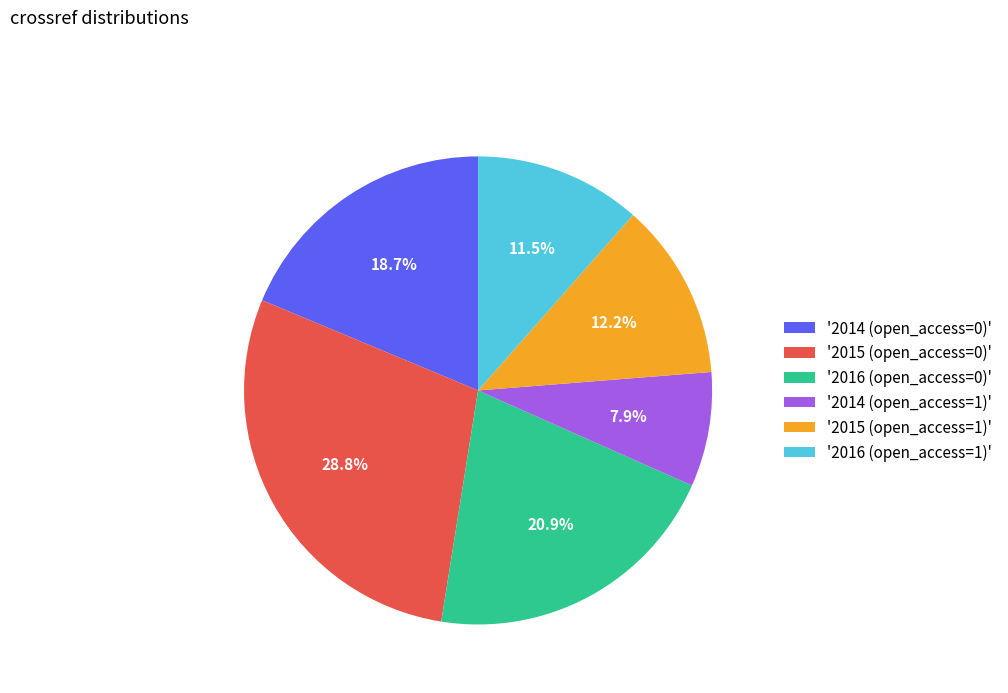

What portion of the pie excludes '2015 (open_access=0)'?

71.2%